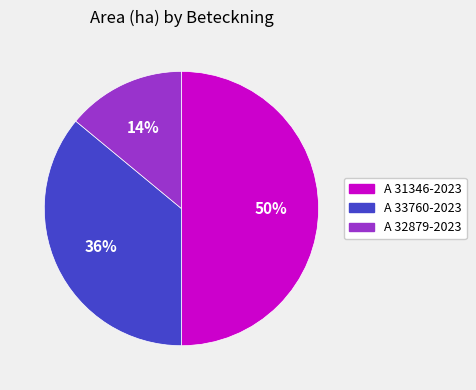

What is the ratio of the value at A 33760-2023 to the value at A 31346-2023?

0.7